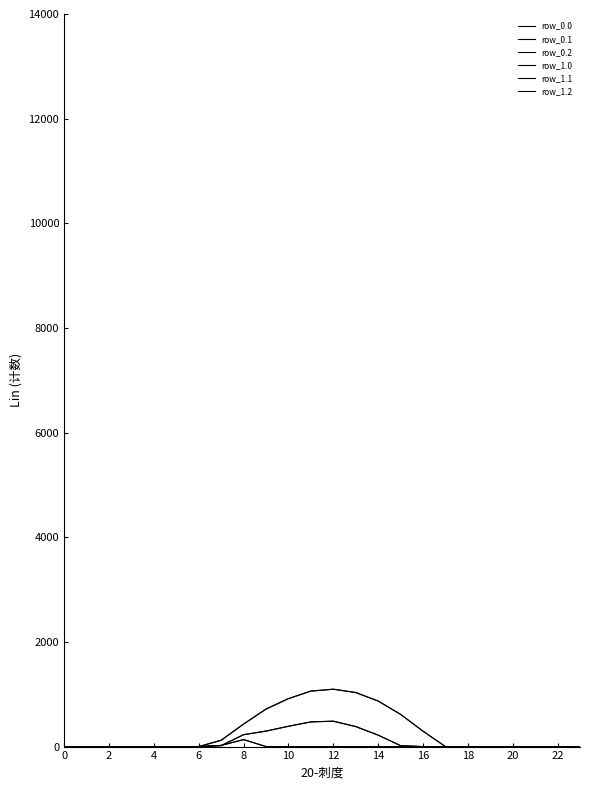

Which series has the widest spread of values?

row_0.0